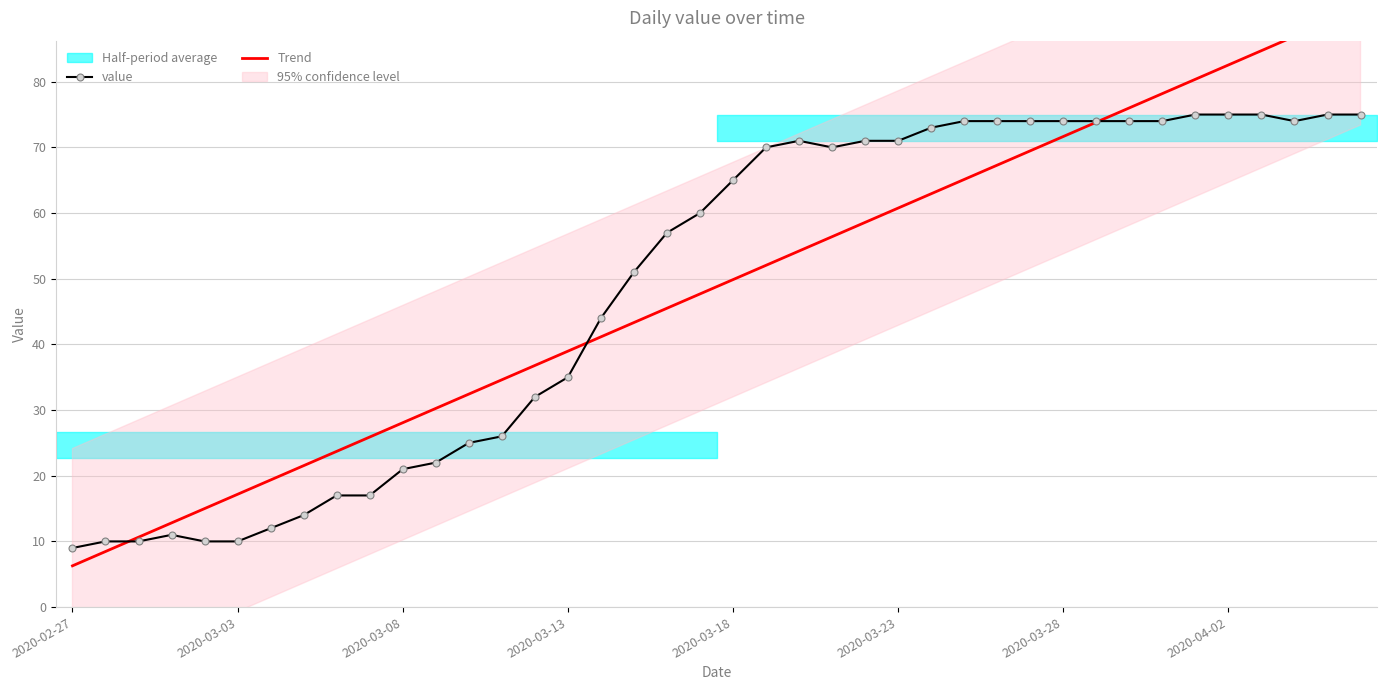

List the series in order of their peak value, lowest first.

value, Trend